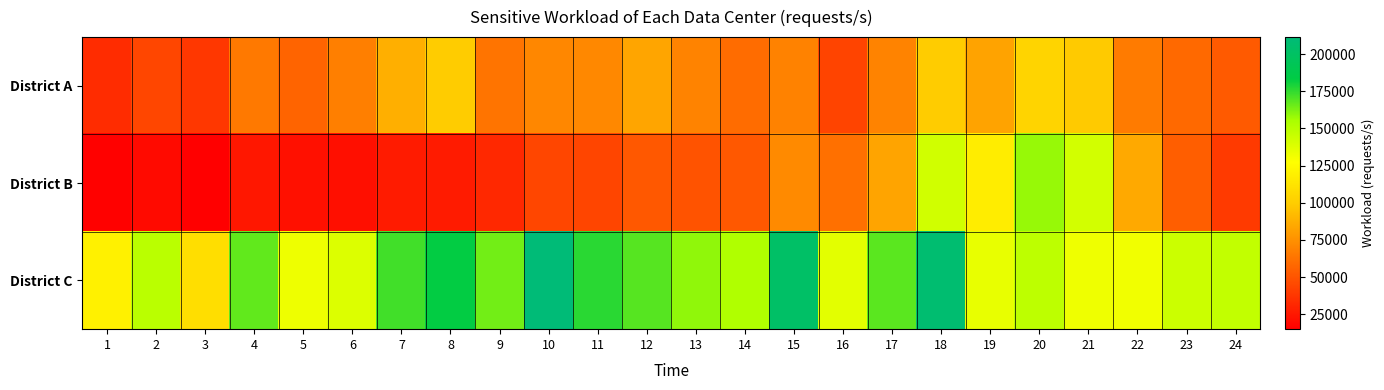

What is the difference between the highest and lowest values at 11?

132366